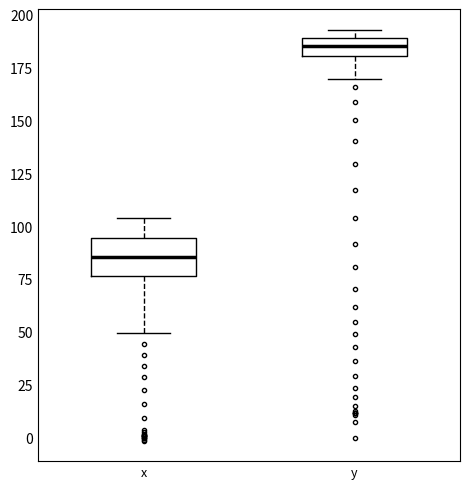

Reading left to right, read every box against the y-axis: the position of its median line, the range the box covers, and the ends of its whiskers. The values are not printed on the chart, so give them approximately, as read against the axis.

x: median 85, box 75 to 95, whiskers 50 to 105
y: median 185, box 180 to 190, whiskers 170 to 195